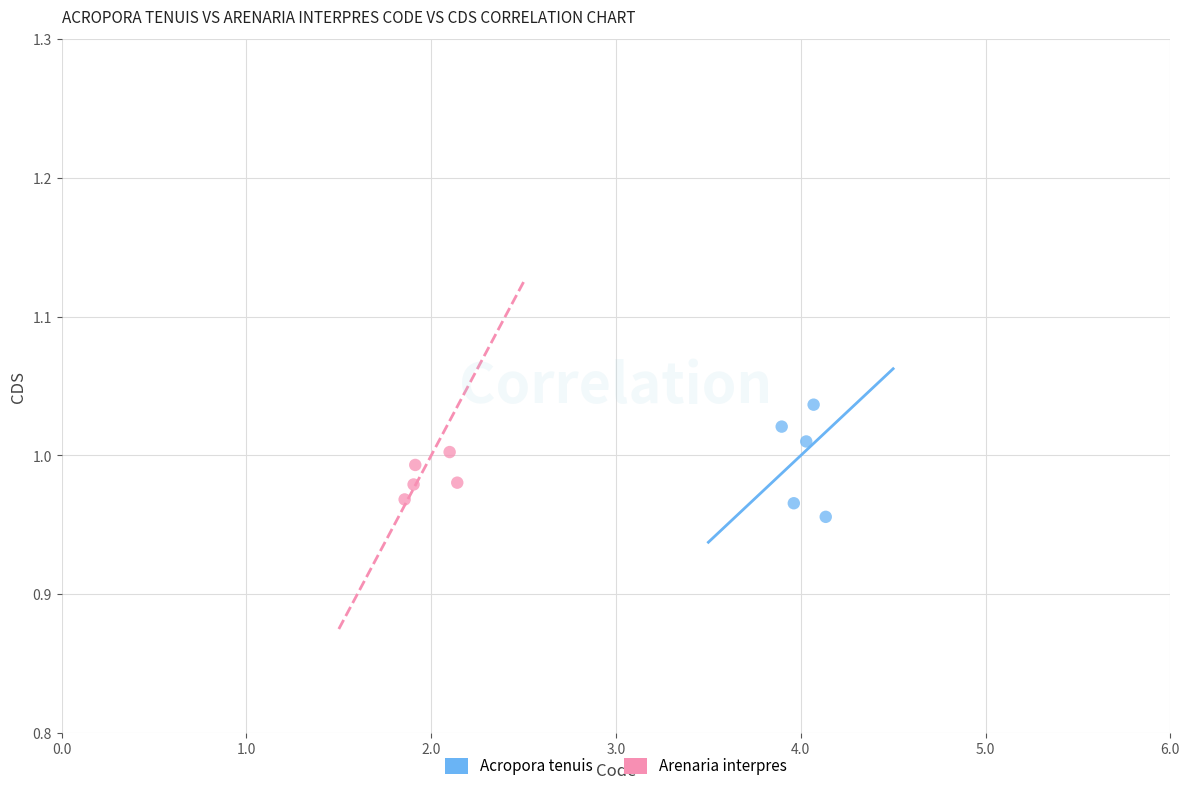

Which series has the largest Y range (max minus min)?

Acropora tenuis